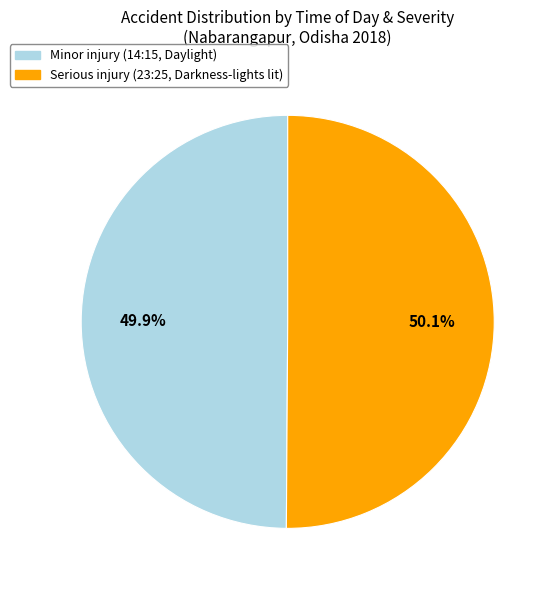

How many slices are in this pie chart?

2